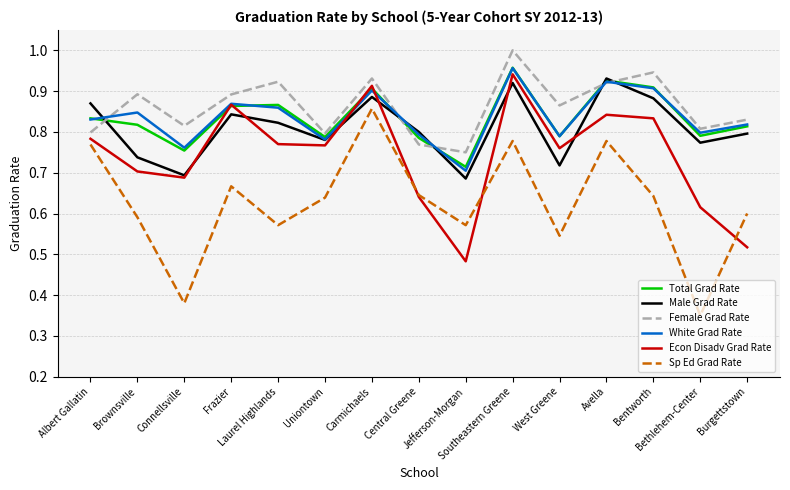

True or false: Male Grad Rate and Sp Ed Grad Rate cross at least once.

False